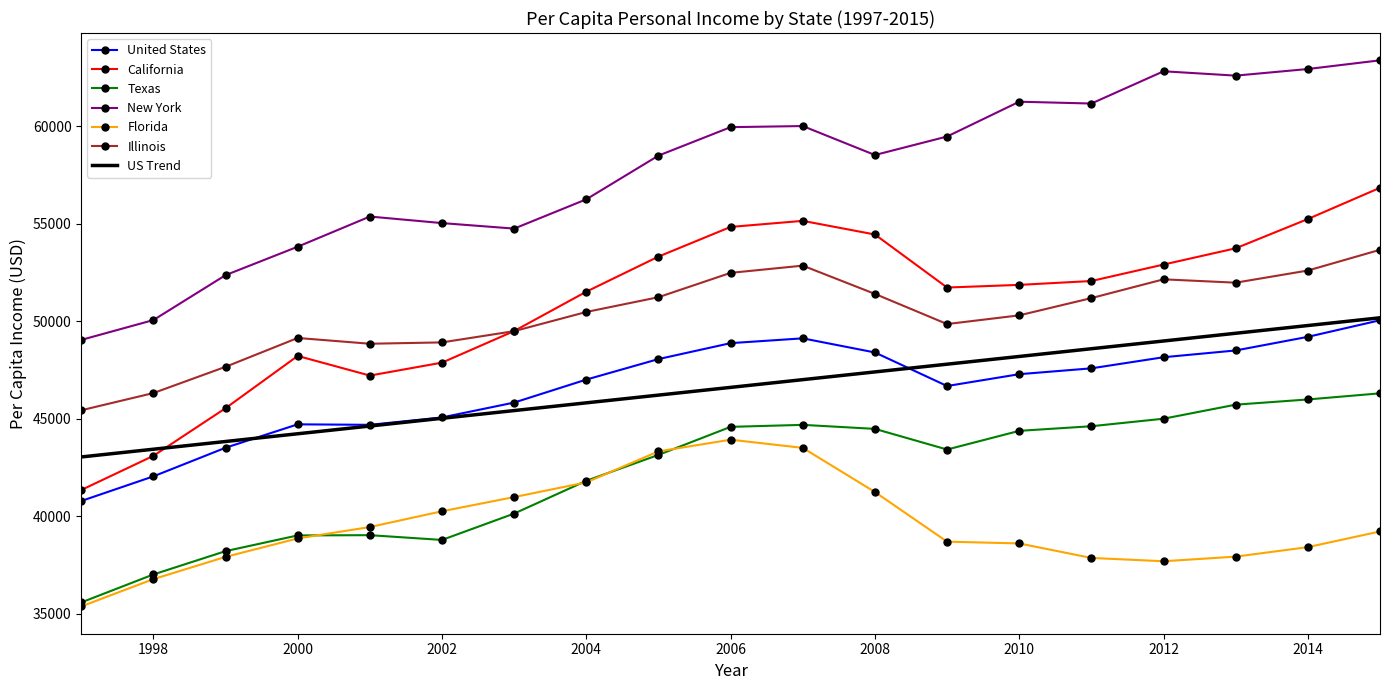

Which series has the largest range (max minus min)?

California